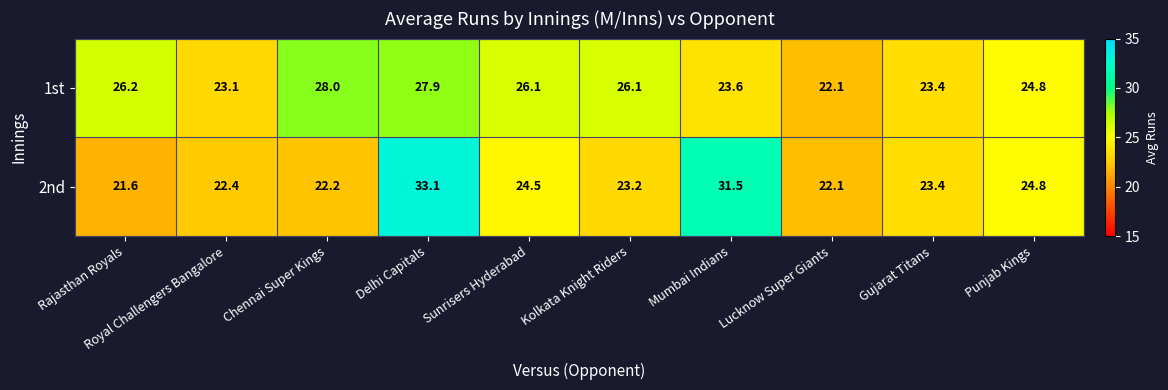

What is the total value across all series at Chennai Super Kings?

50.2